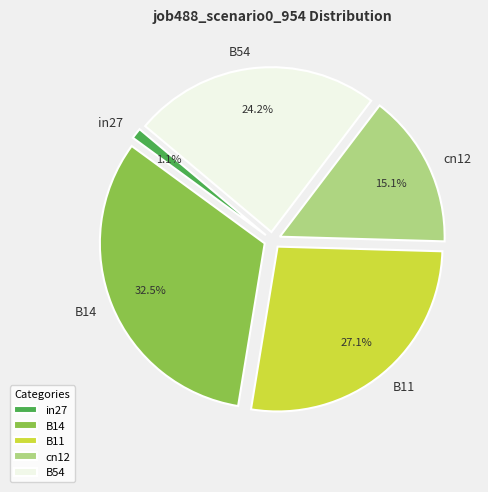

Does B54 account for over 50% of the chart?

No